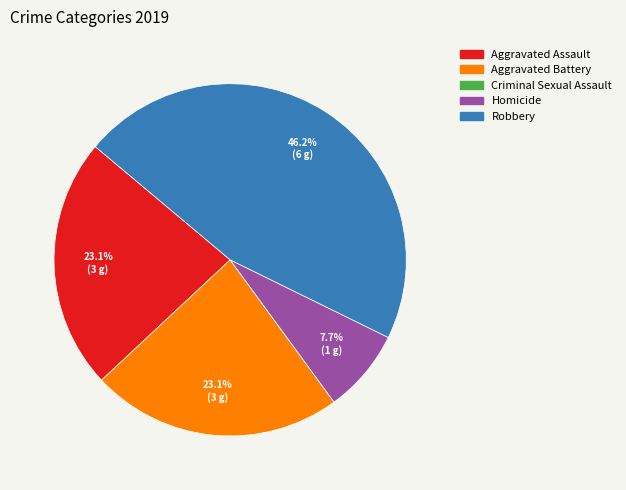

Is Homicide the majority of the pie?

No